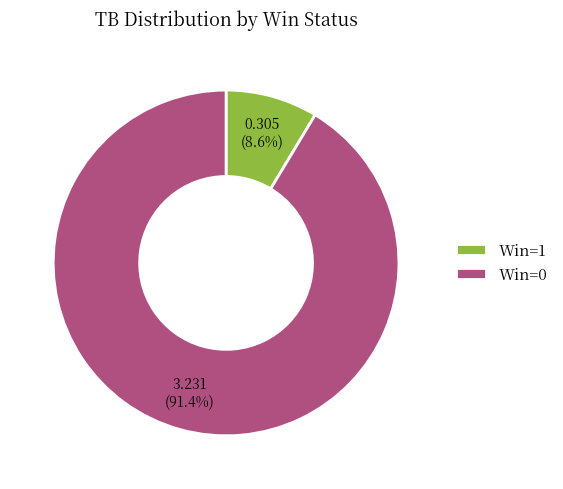

To the nearest percent, what is the difference between the largest and smallest slice percentages?

83%